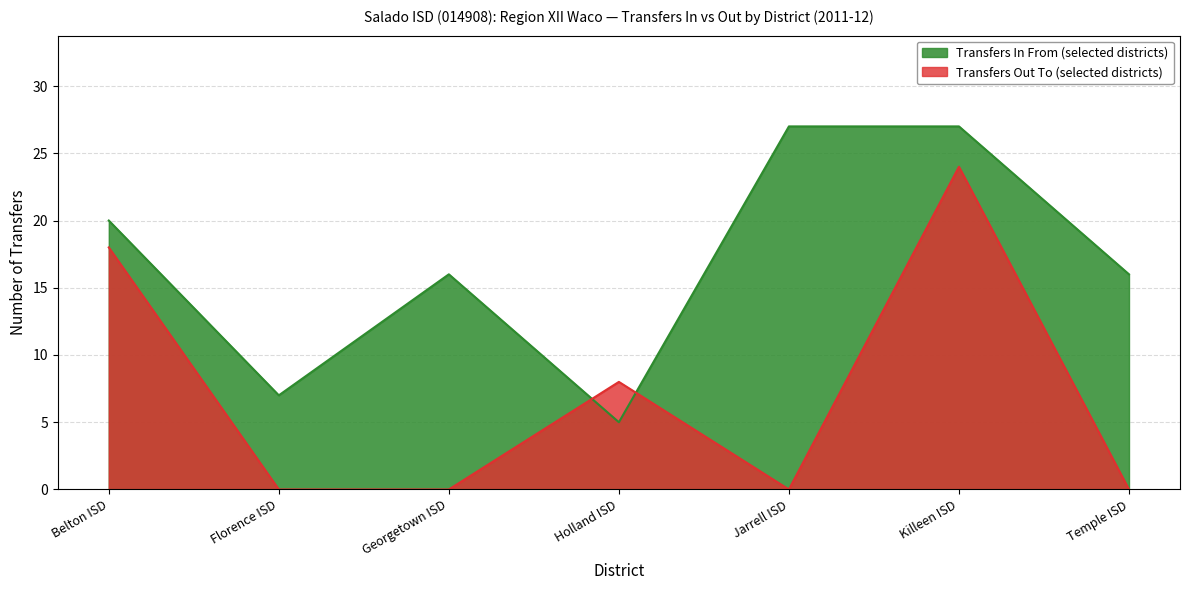

What is the sum of all values?

118